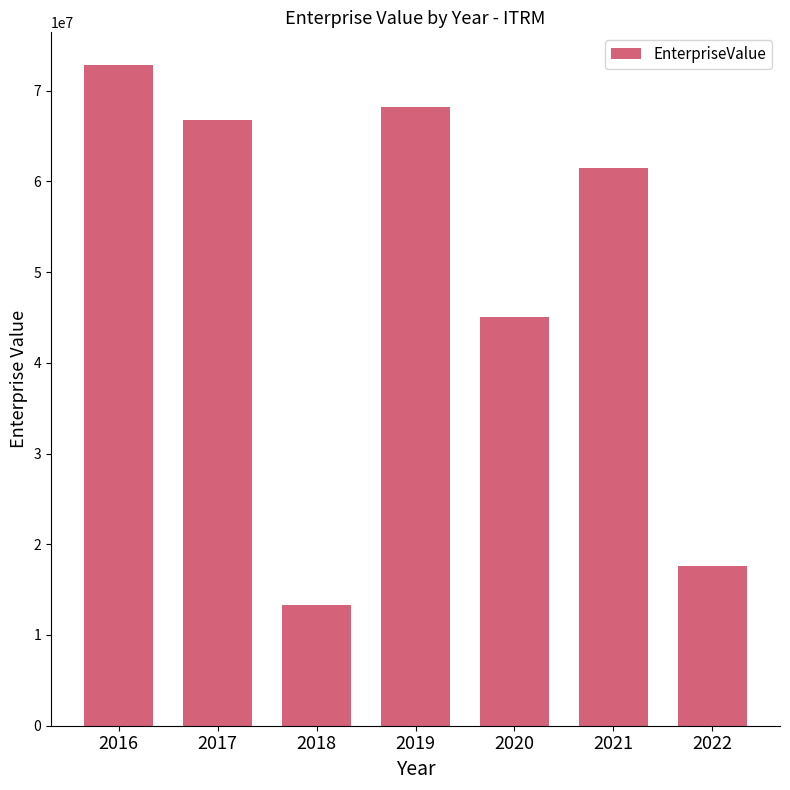

Reading left to right, what are all the values shown in this chart?

2016=72777241.0	2017=66800451.5	2018=13304891.1	2019=68155157.5	2020=45088716.9	2021=61459453.1	2022=17652749.9